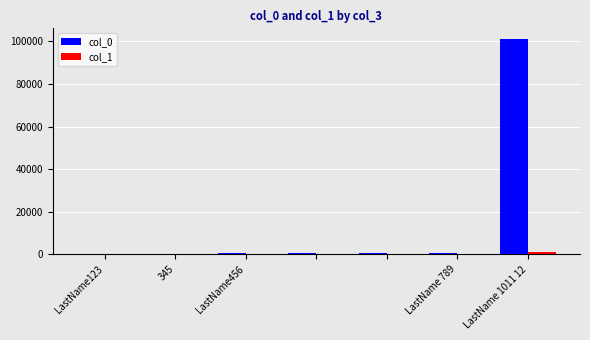

Which series has the largest total across all categories?

col_0